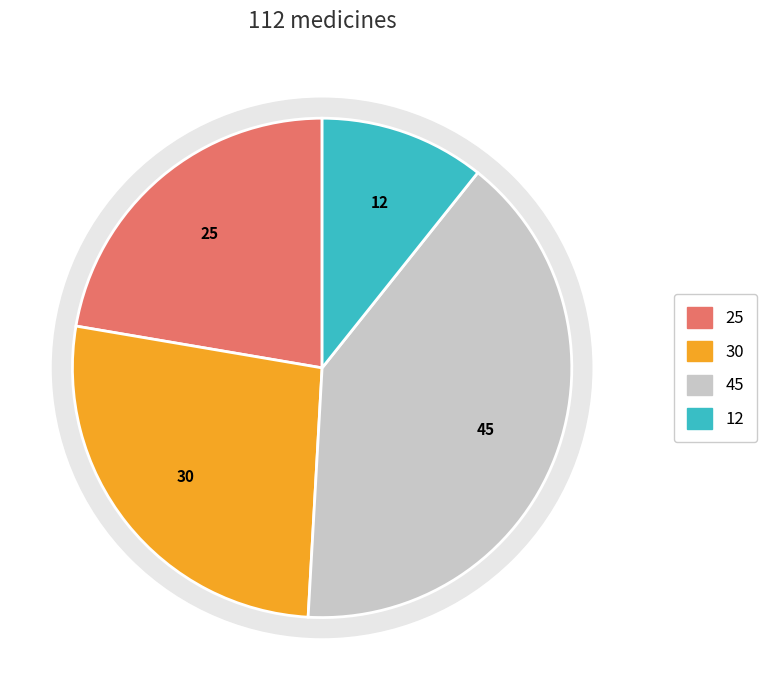

How many slices are in this pie chart?

4